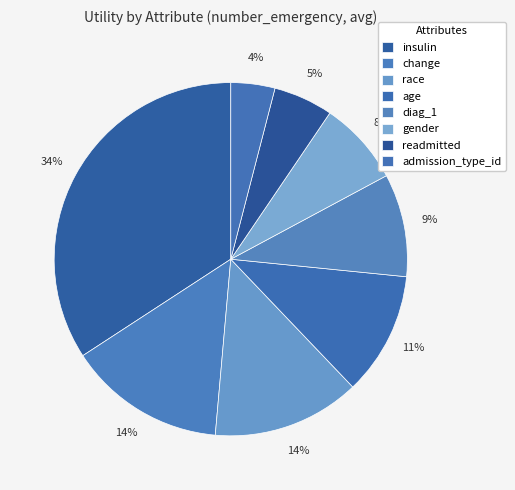

Count the number of slices in the pie.

8